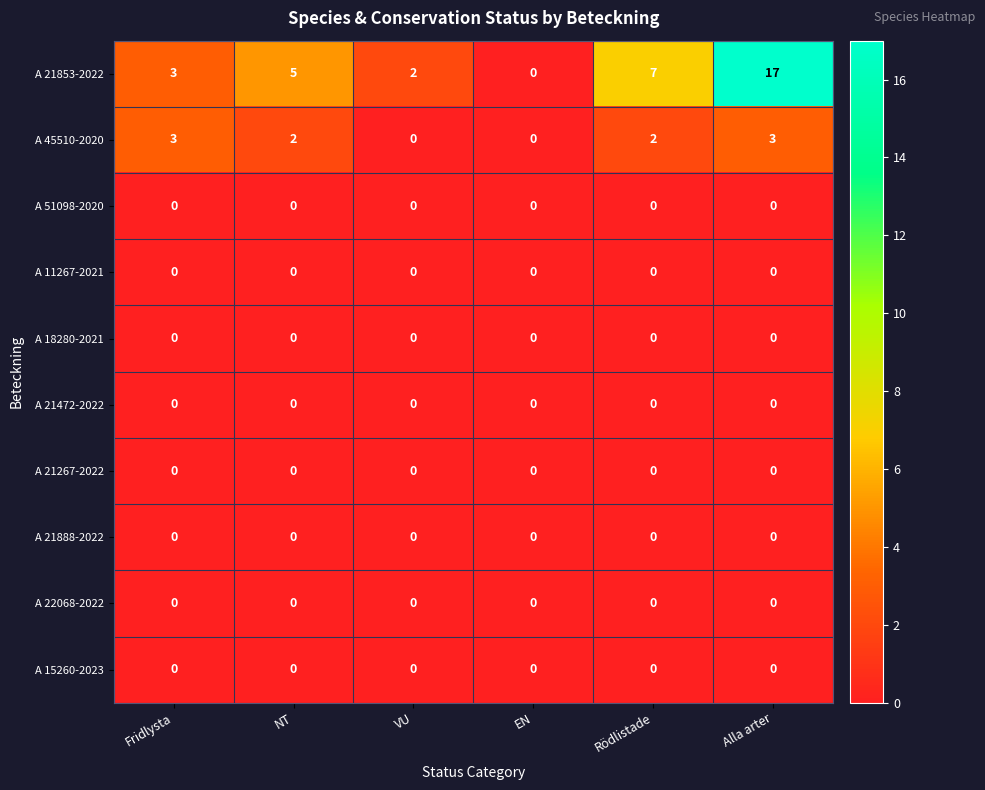

Count the number of data series in this chart.

10